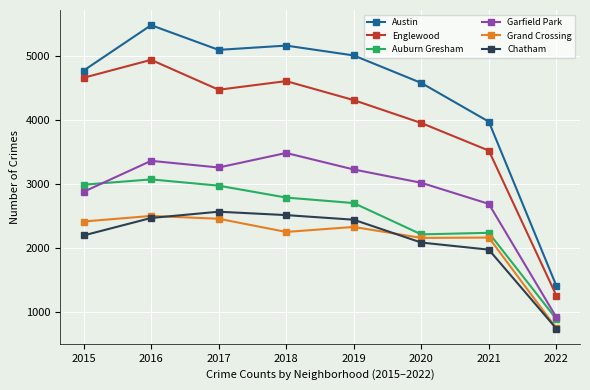

At which category does Garfield Park reach its first local valley?

2017